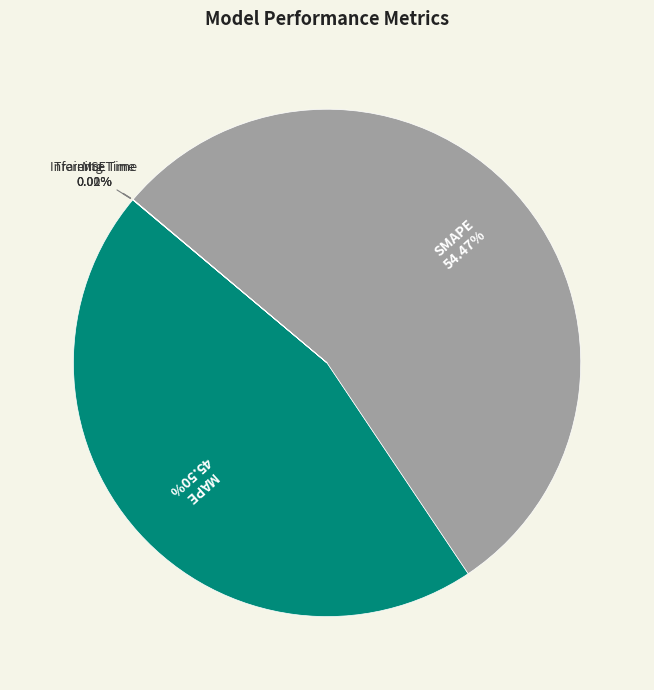

To the nearest percent, what portion does SMAPE represent?

54%